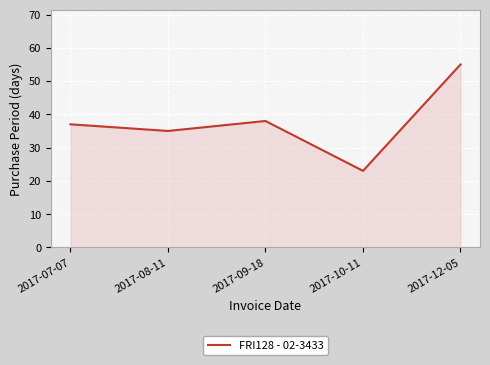

Does the chart display data point markers on the line(s)?

No